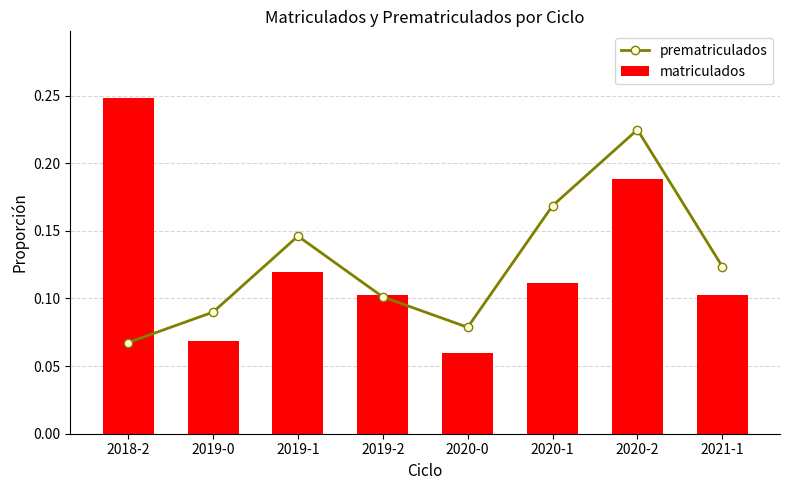

What is the total value across all series at 2019-2?

0.2